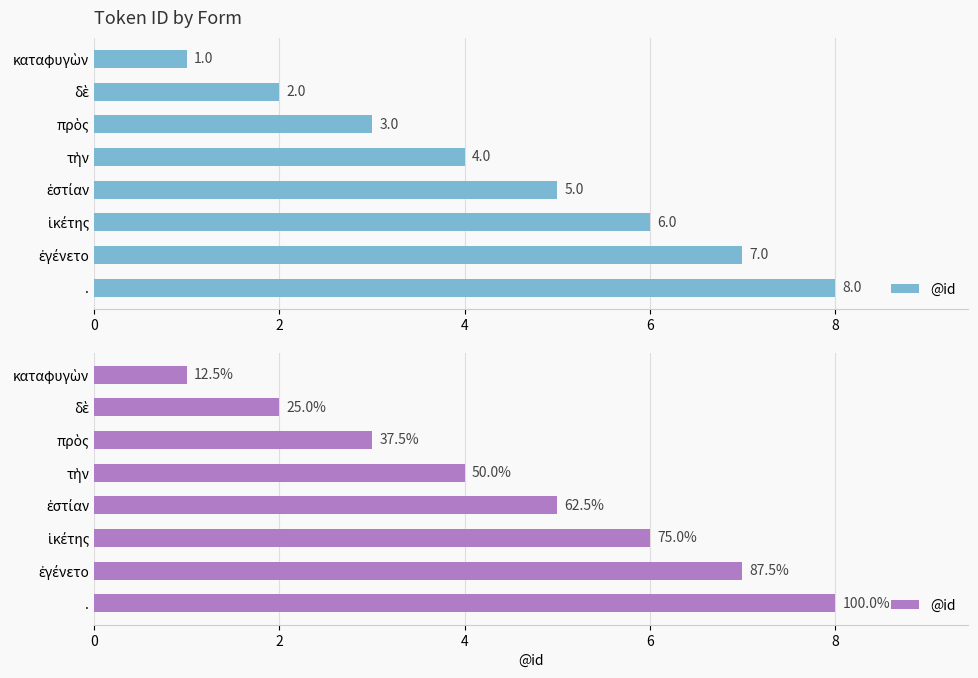

What is the smallest value displayed?

1